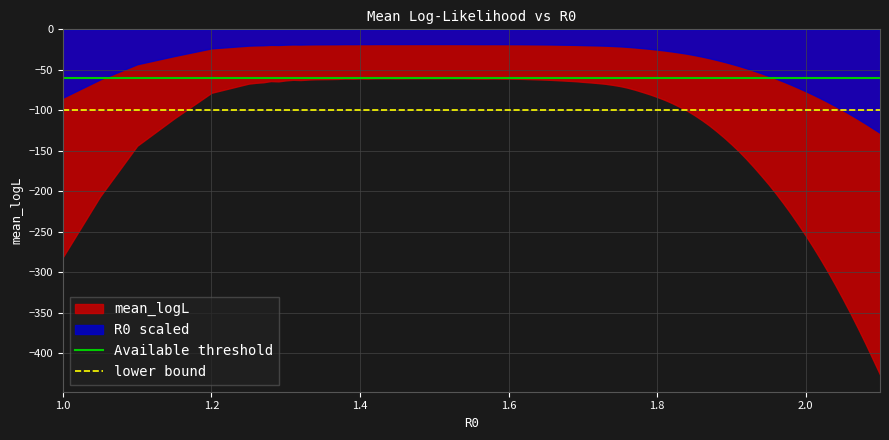

What is the value of the Available threshold point at the 1st from the left?

-60